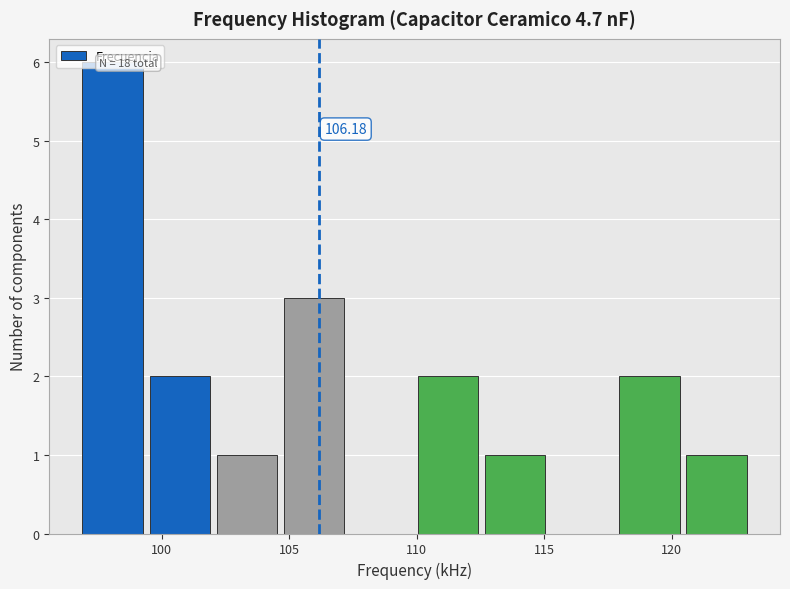

Over which range of the x-axis is the bar tallest?

97.0 to 99.5